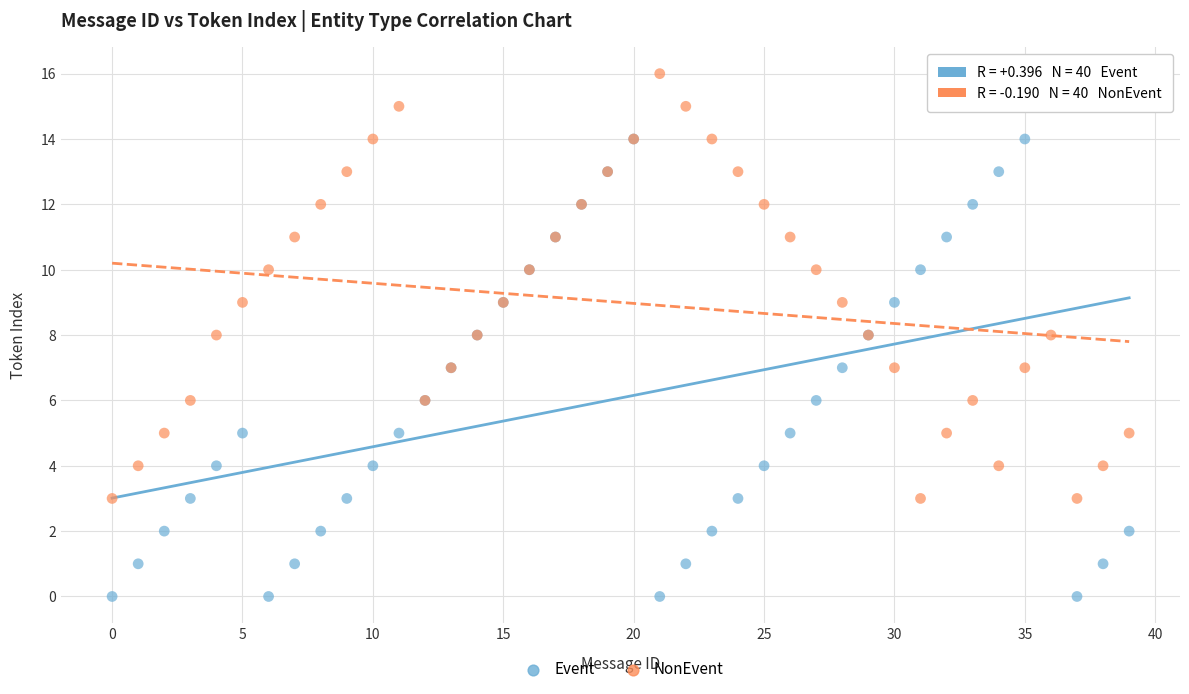

Which series contains the lowest Y value?

Event